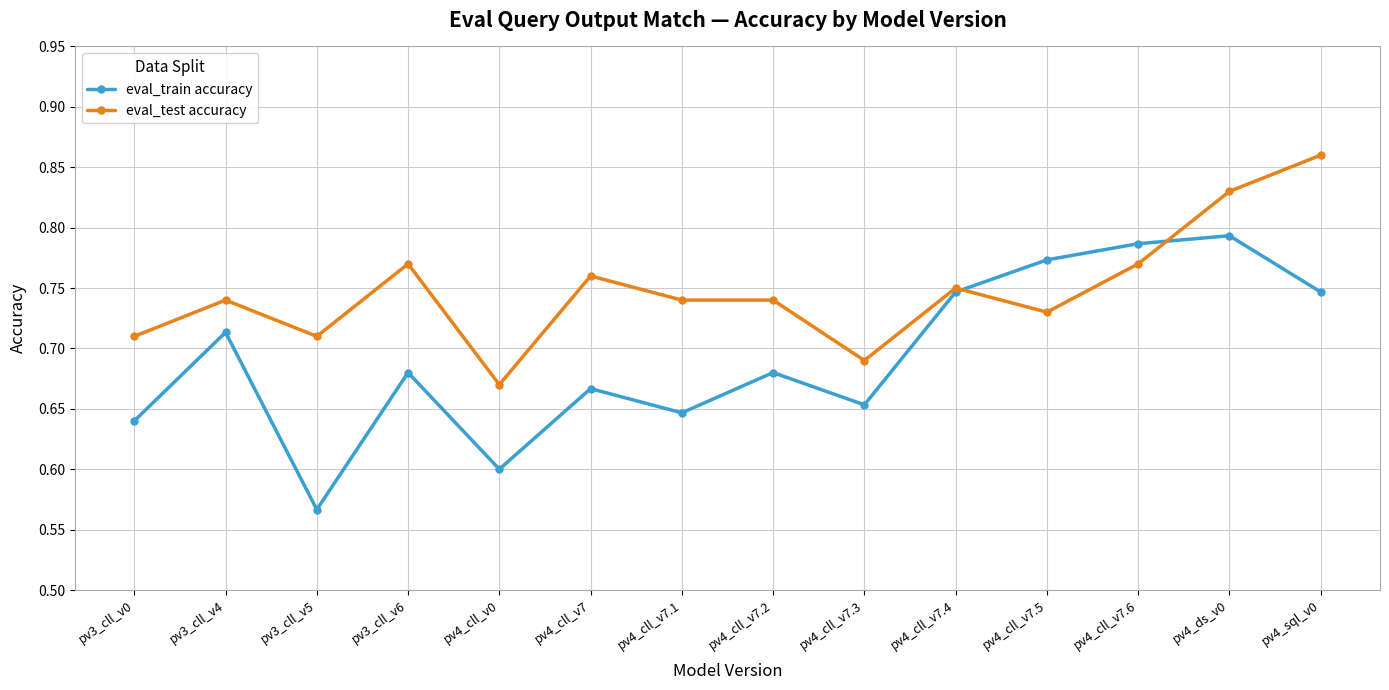

List the series in order of their peak value, highest first.

eval_test accuracy, eval_train accuracy